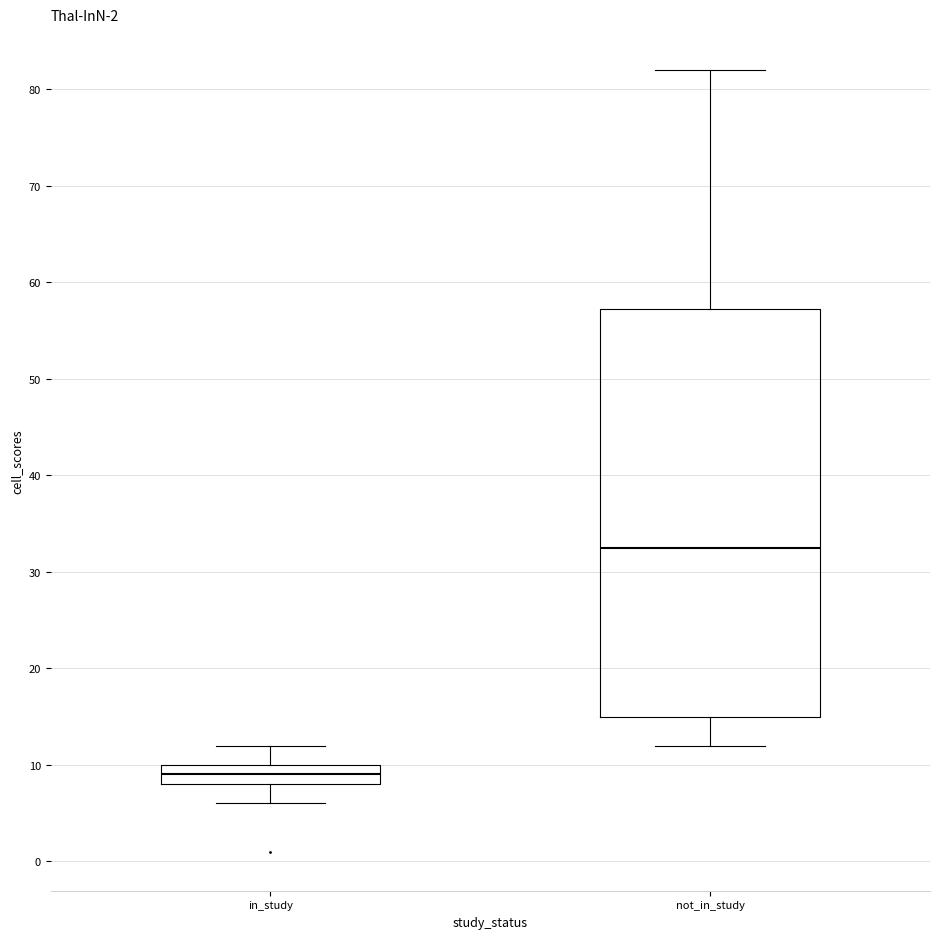

Which box has the lowest median line?

in_study